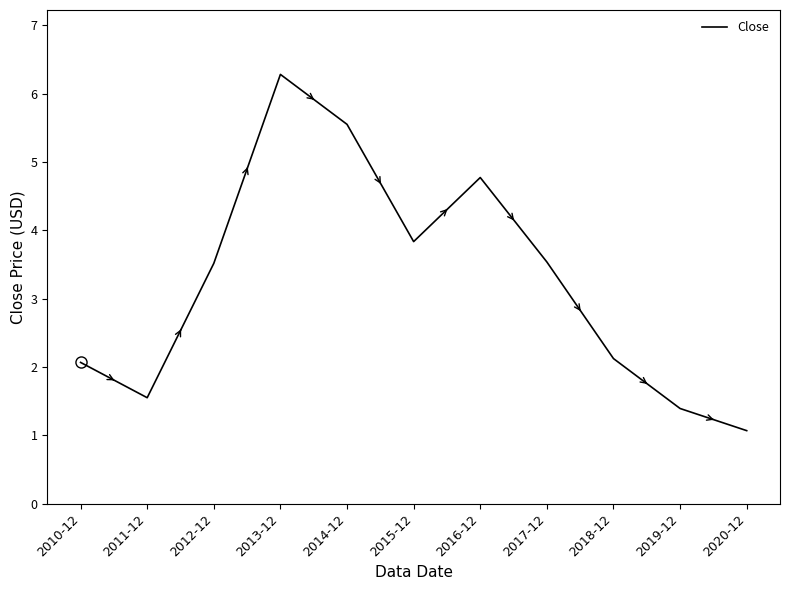

Count the number of categories in the chart.

11